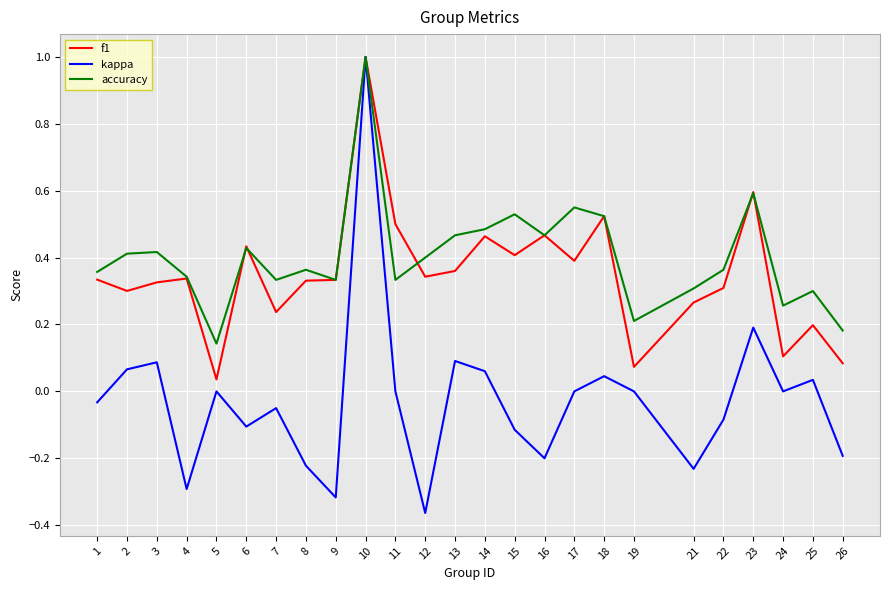

What is the total value across all series at 23?

1.4